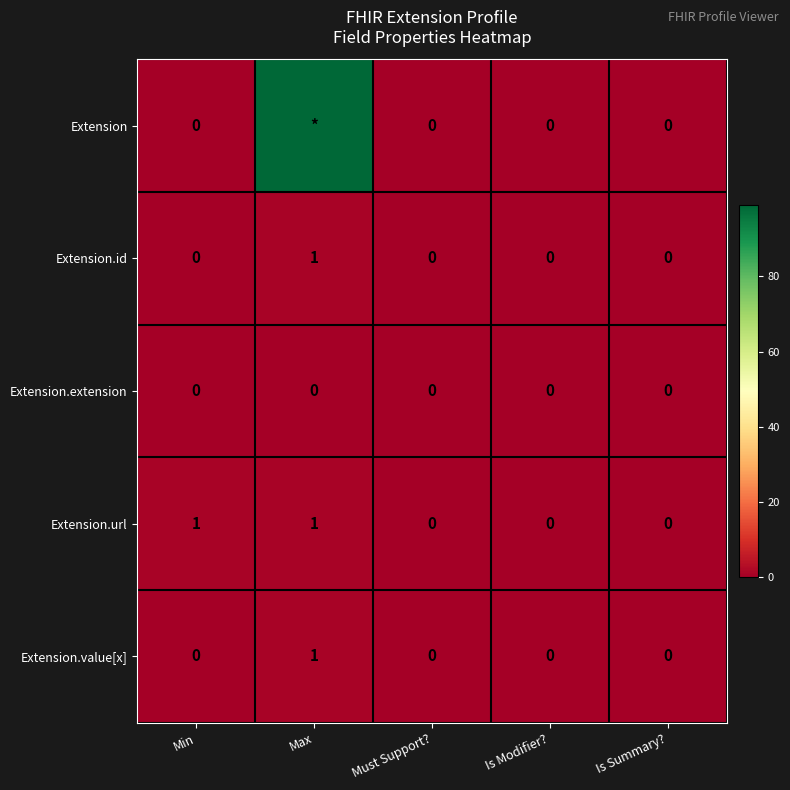

Is it true that Extension.url equals 0 at Is Summary??

True